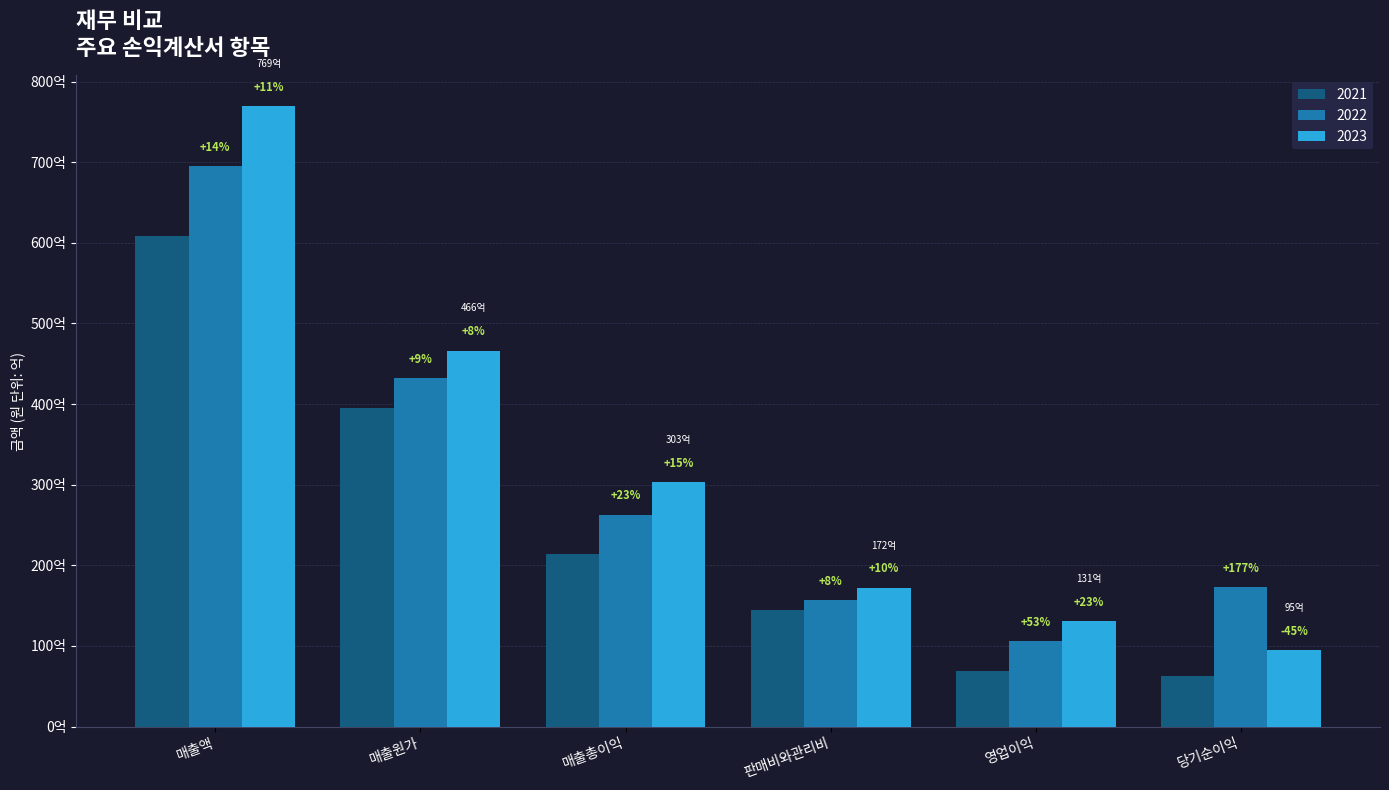

Which category has the highest value in the 2022 series?

매출액